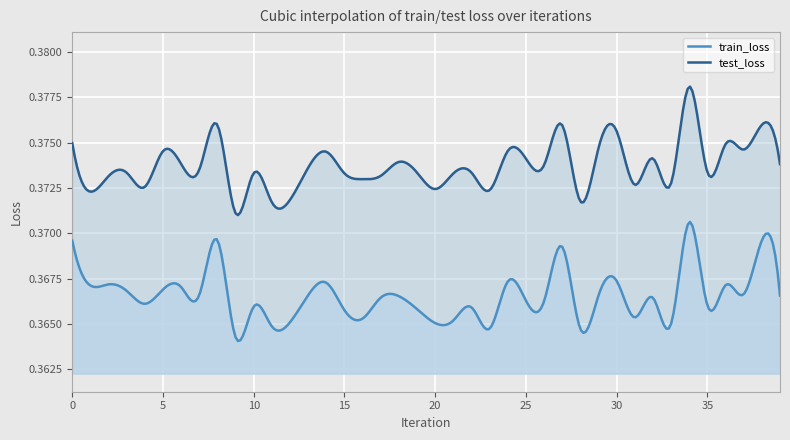

True or false: train_loss and test_loss intersect in this chart.

False